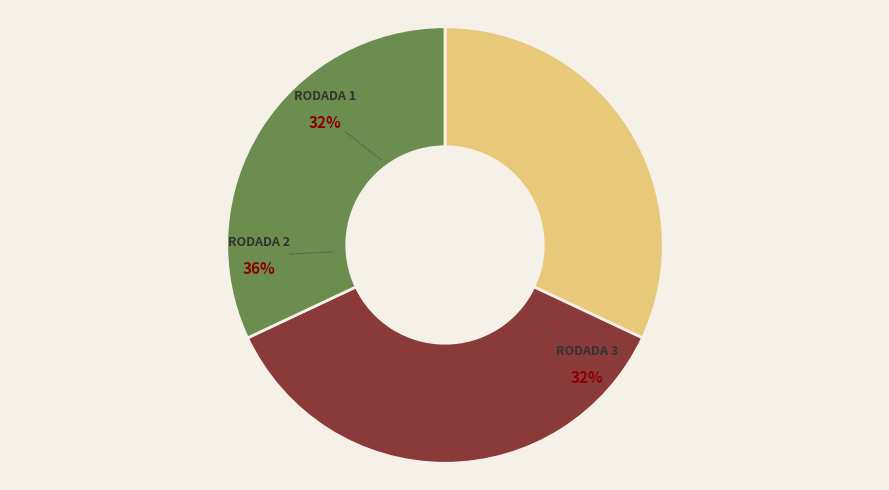

Does Rodada 2 account for over 50% of the chart?

No